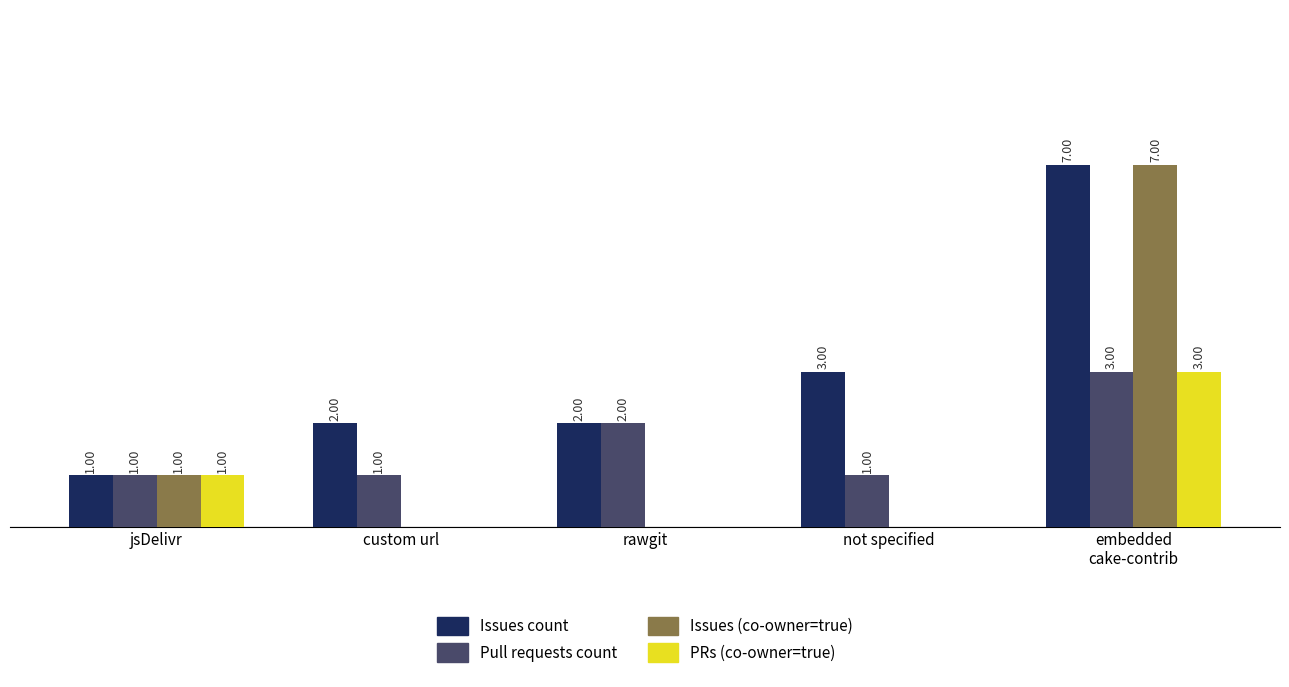

Are the bars horizontal?

No